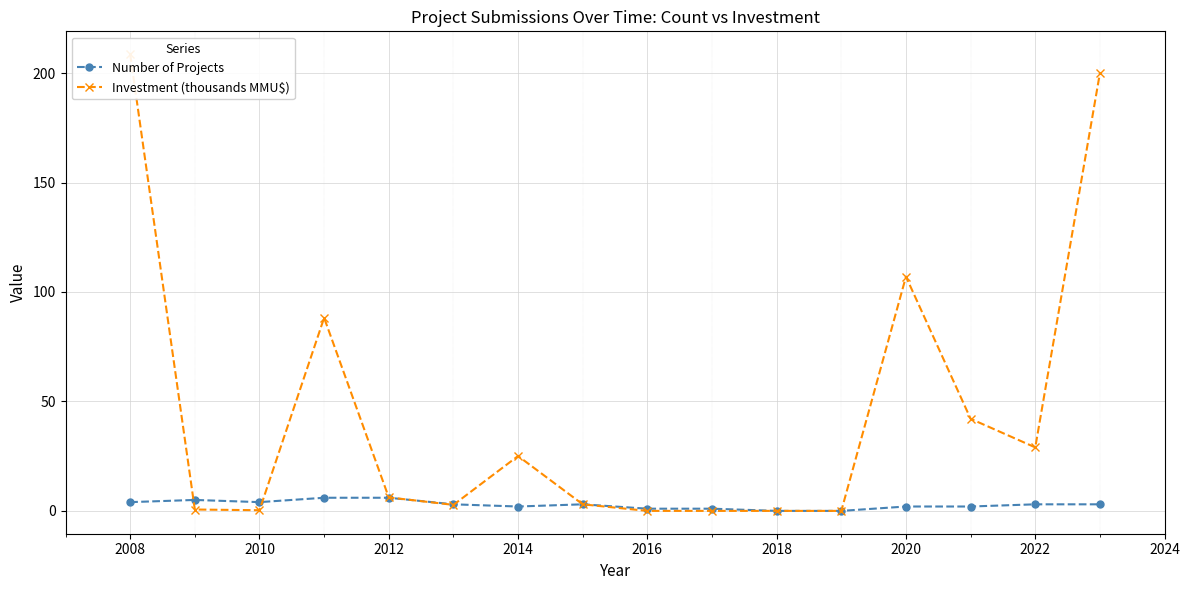

Which series has the largest total across all categories?

Investment (thousands MMU$)